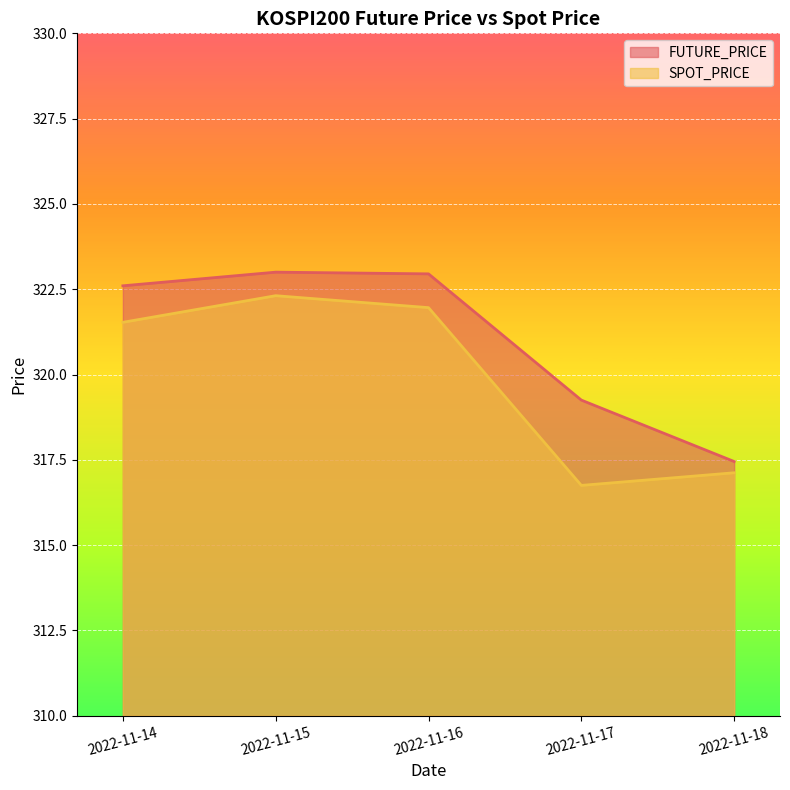

Read the FUTURE_PRICE value at 2022-11-15.

323.0